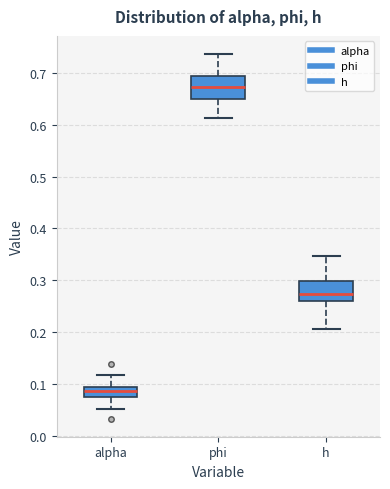

Where does the median line of the box for phi sit on the y-axis? The values are not printed on the chart, so give them approximately, as read against the axis.

0.67